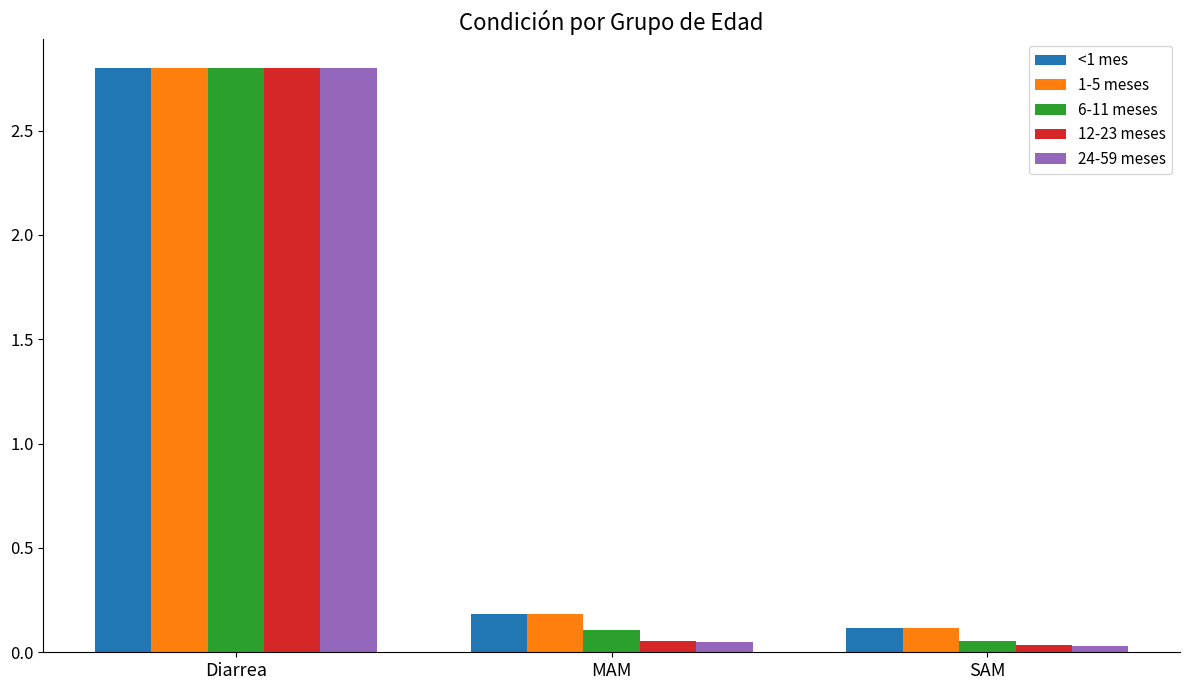

Which series has the widest spread of values?

24-59 meses